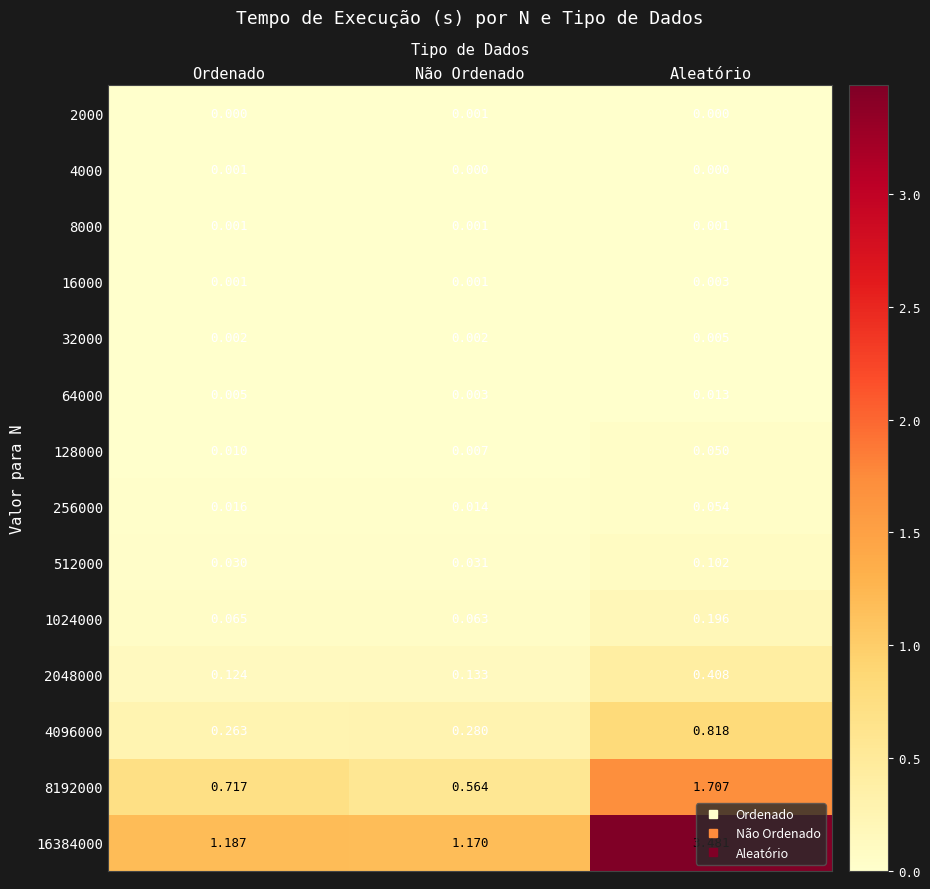

Which series has the widest spread of values?

16384000